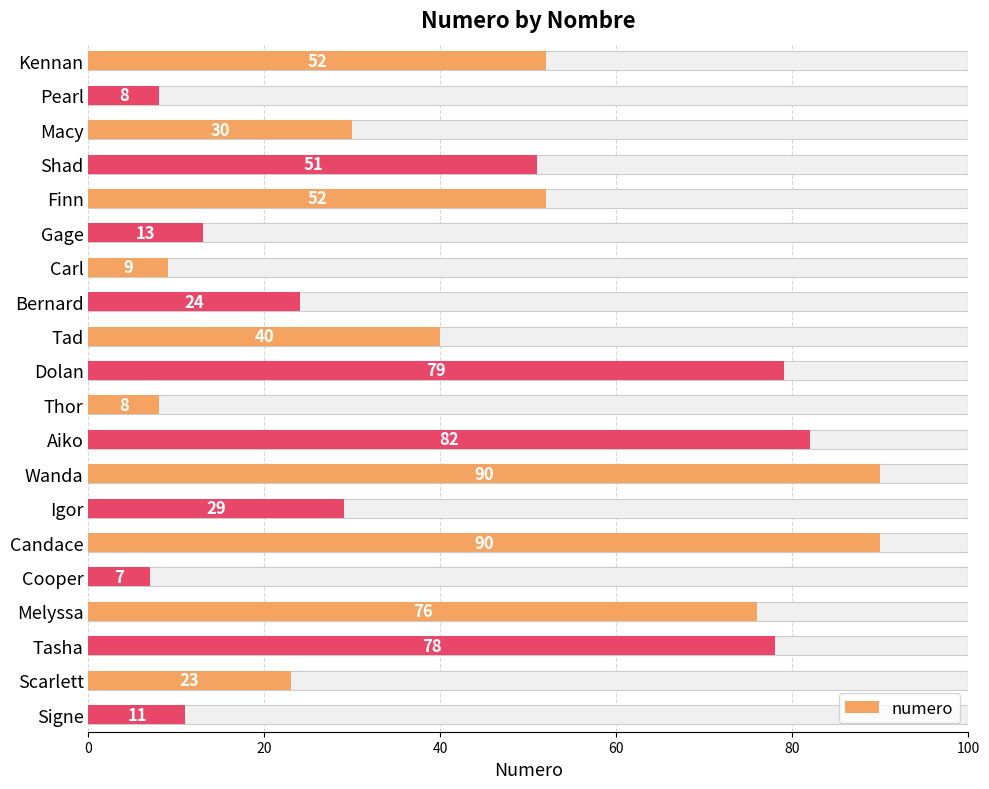

What is the smallest value displayed?

7